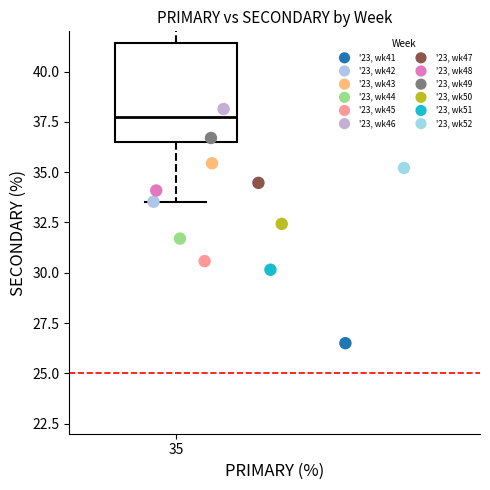

What are all the series names shown in the legend?

'23, wk41, '23, wk42, '23, wk43, '23, wk44, '23, wk45, '23, wk46, '23, wk47, '23, wk48, '23, wk49, '23, wk50, '23, wk51, '23, wk52